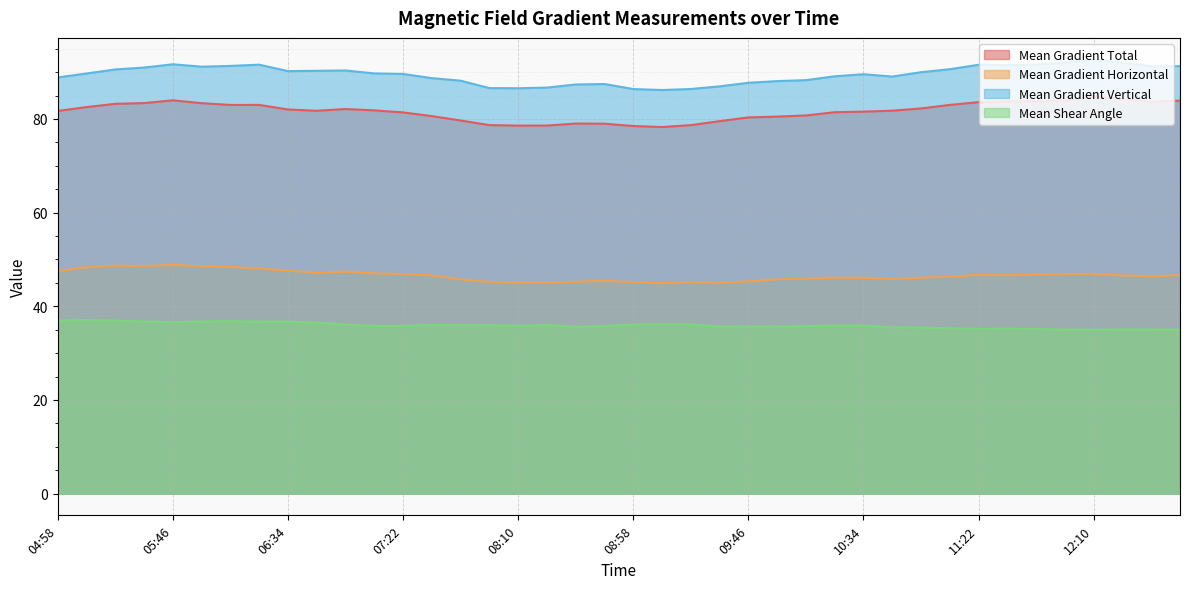

How many lines are shown in the chart?

4